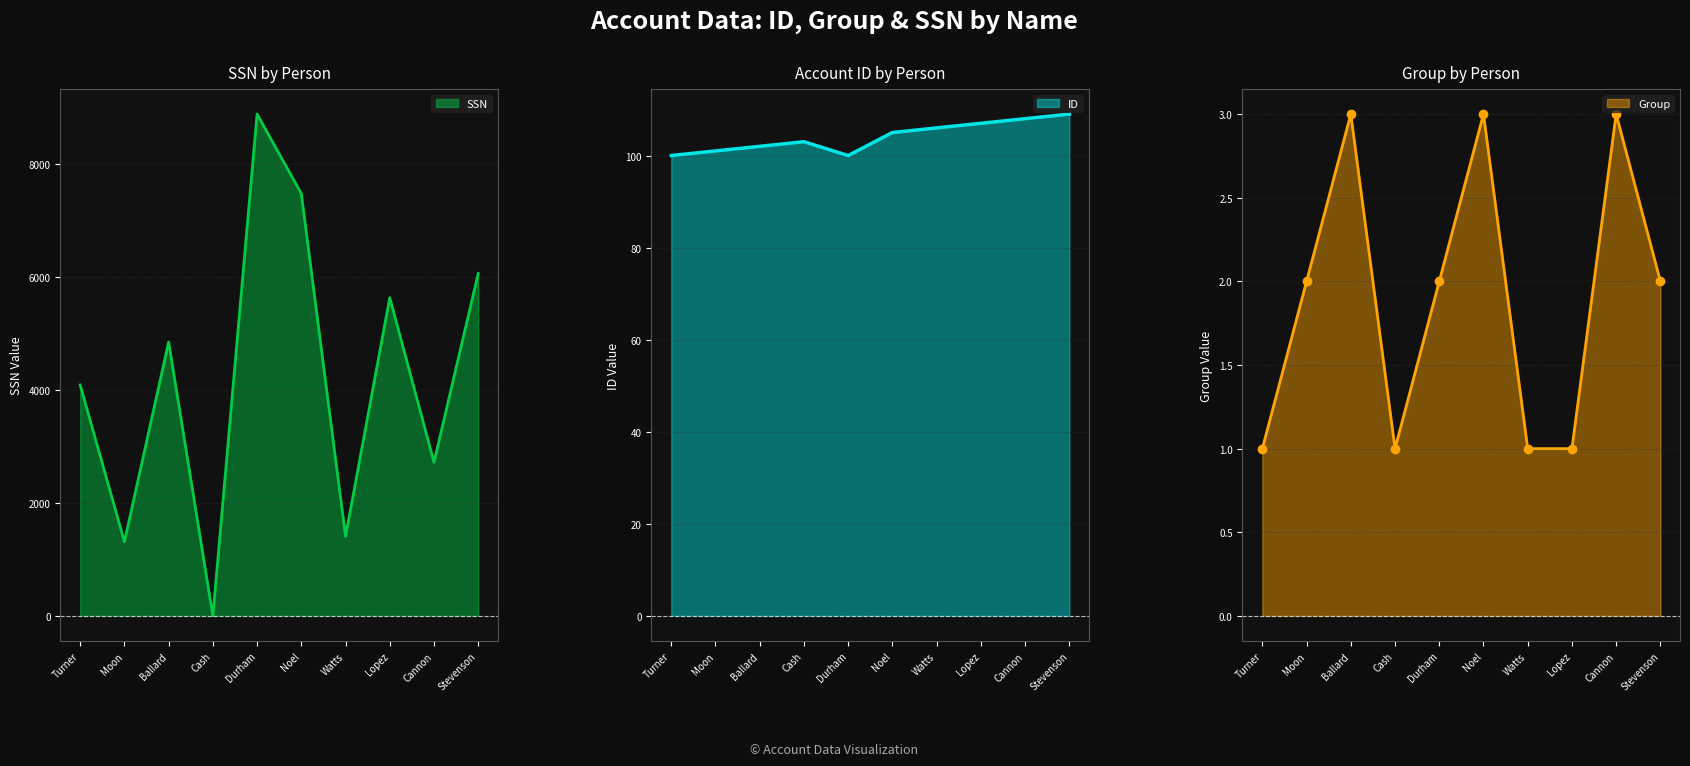

What is the approximate value of Group at Durham?

2